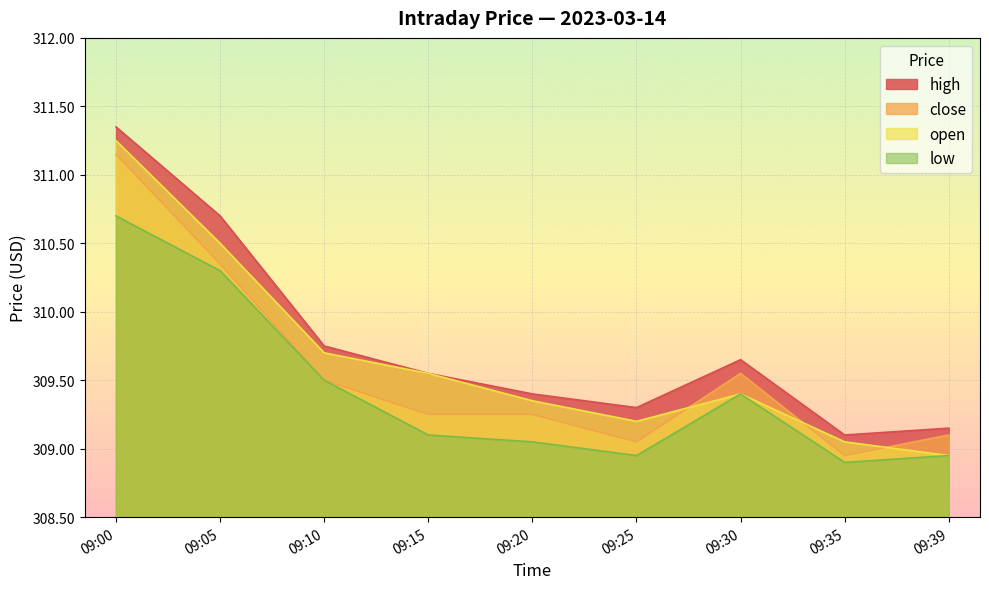

What are all the series names shown in the legend?

high, close, open, low